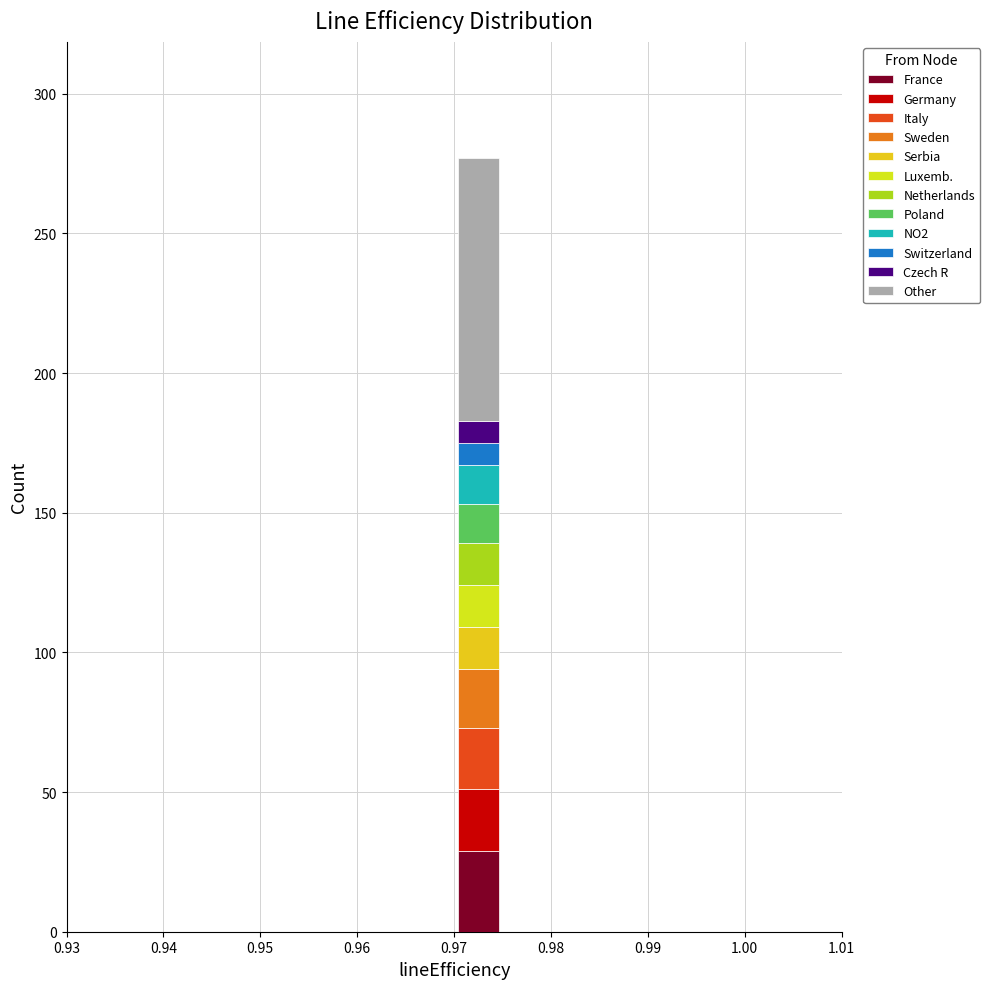

Reading left to right, list every stacked bar in this chart as the range it spans on the x-axis followed by its total height. The values are not printed on the chart, so give them approximately, as read against the axis.

0.940 to 0.950: 0
0.950 to 0.960: 0
0.960 to 0.965: 0
0.965 to 0.970: 0
0.970 to 0.975: 275
0.975 to 0.980: 0
0.980 to 0.985: 0
0.985 to 0.990: 0
0.990 to 1.000: 0